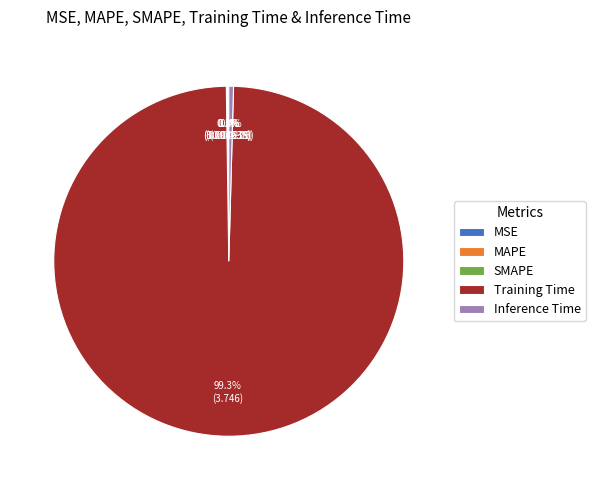

To the nearest percent, what portion does Training Time represent?

99%